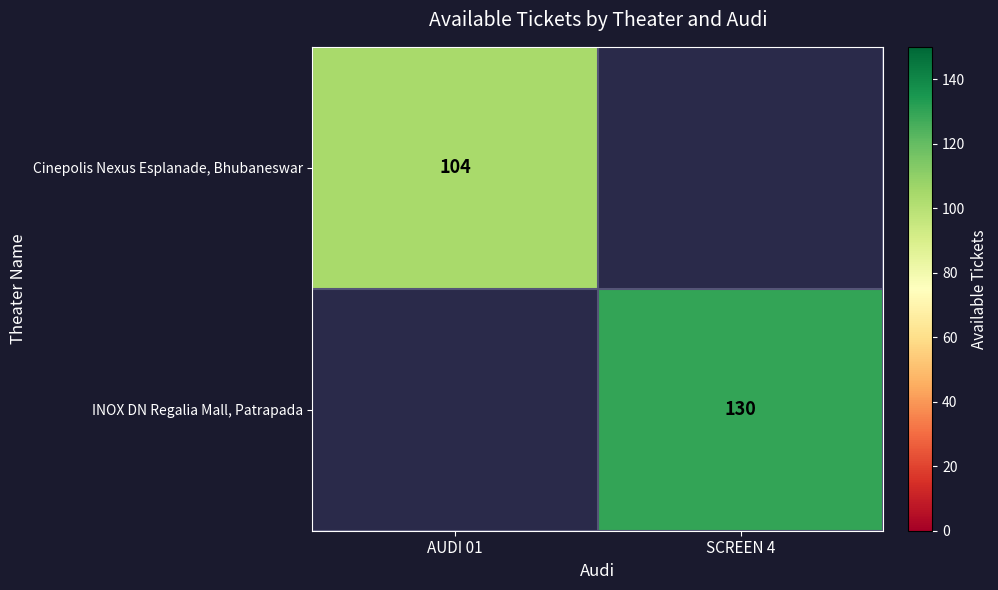

The value of Cinepolis Nexus Esplanade, Bhubaneswar at AUDI 01 is 27. True or false?

False